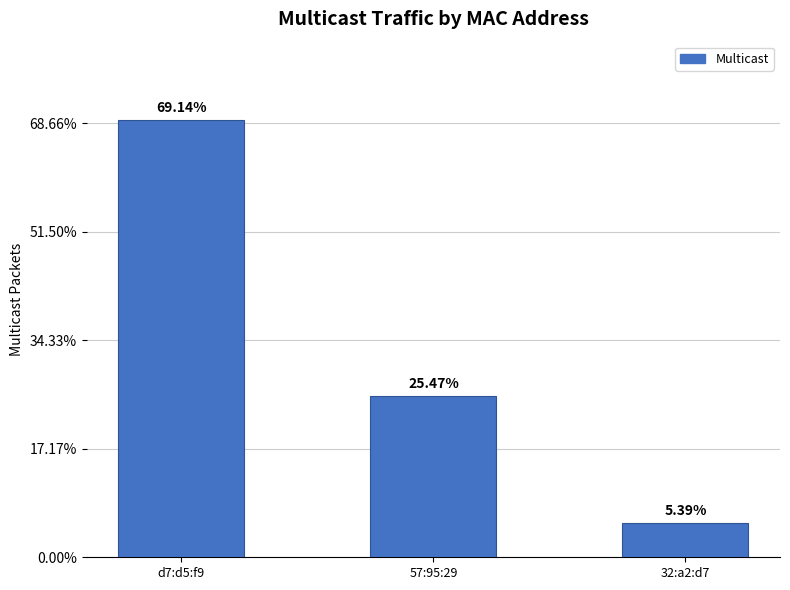

Rank the categories by value from lowest to highest.

32:a2:d7, 57:95:29, d7:d5:f9